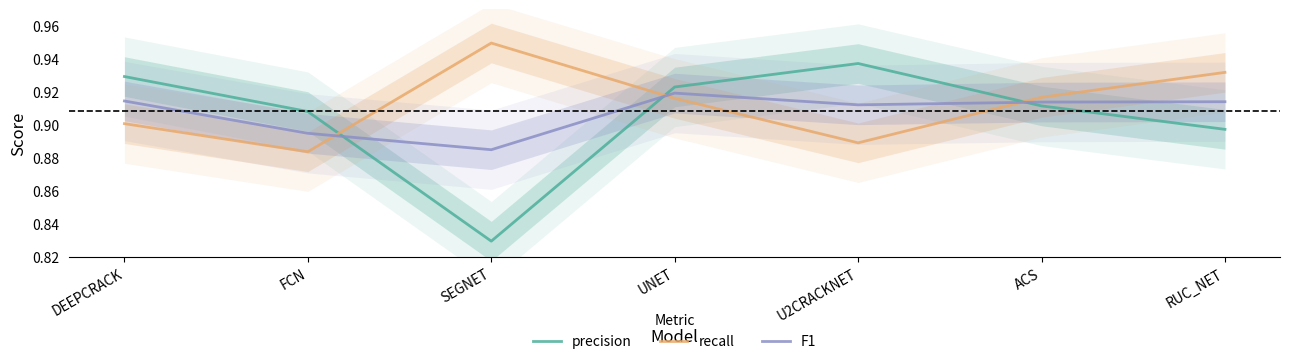

What is the value of the recall point at the 2nd from the left?

0.9